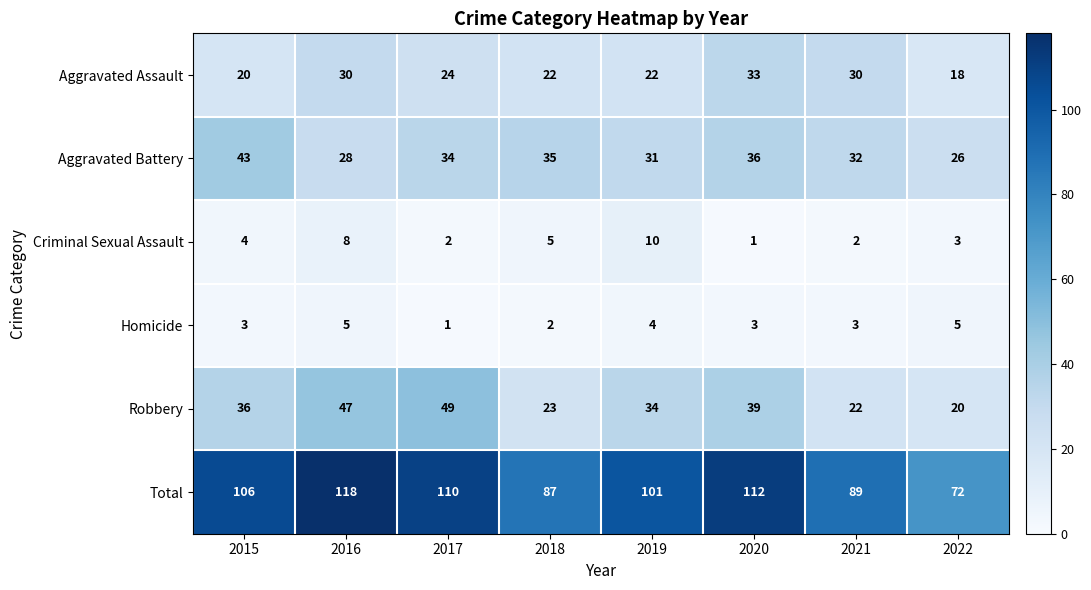

True or false: Total has a value of 69 at 2020.

False